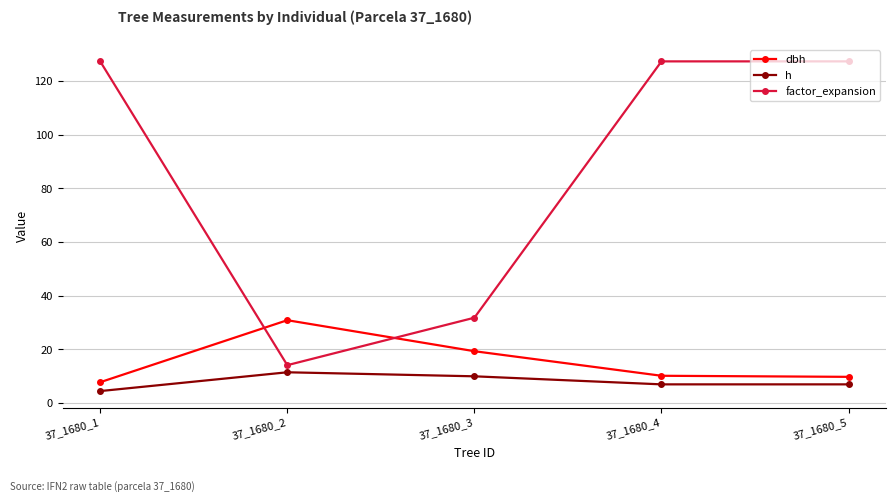

How many data points in factor_expansion are less than 127?

2